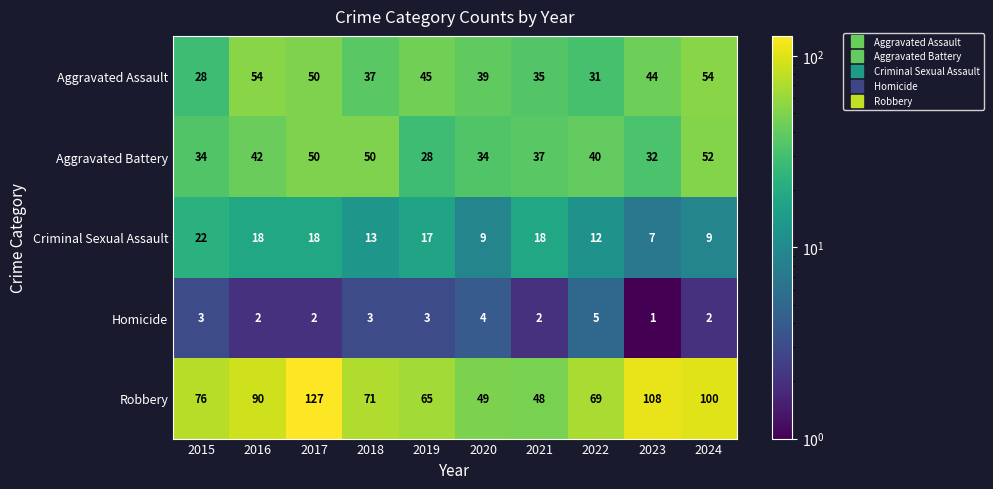

Is the value of Aggravated Battery at 2022 greater than the value of Homicide at 2016?

Yes